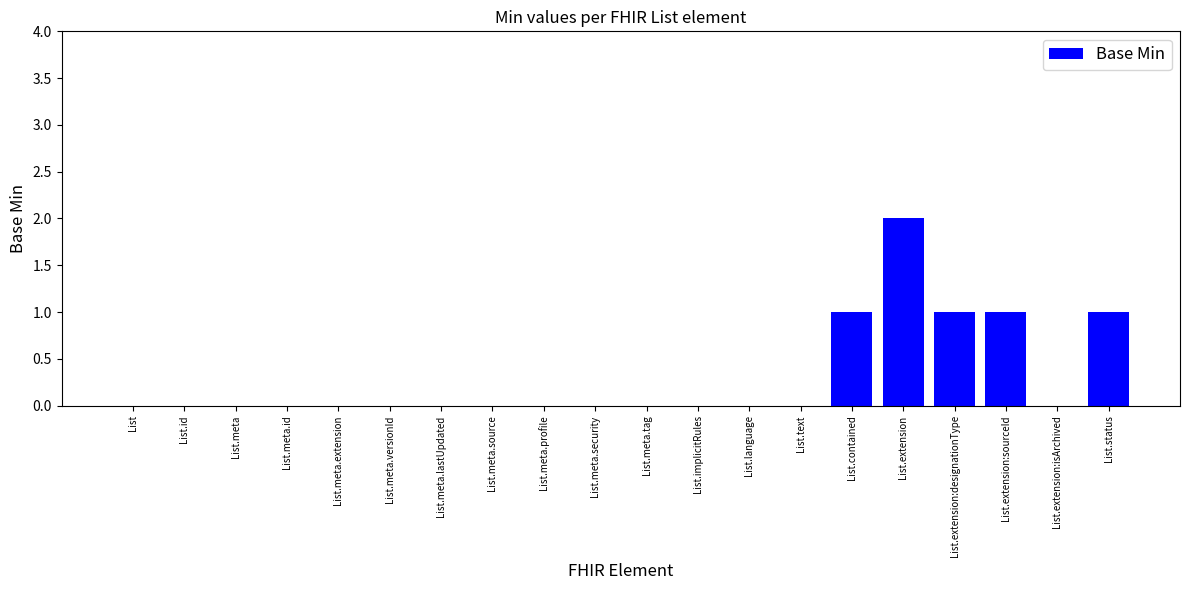

Reading right to left, extract all data points from this chart.

List.status=1	List.extension:isArchived=0	List.extension:sourceId=1	List.extension:designationType=1	List.extension=2	List.contained=1	List.text=0	List.language=0	List.implicitRules=0	List.meta.tag=0	List.meta.security=0	List.meta.profile=0	List.meta.source=0	List.meta.lastUpdated=0	List.meta.versionId=0	List.meta.extension=0	List.meta.id=0	List.meta=0	List.id=0	List=0